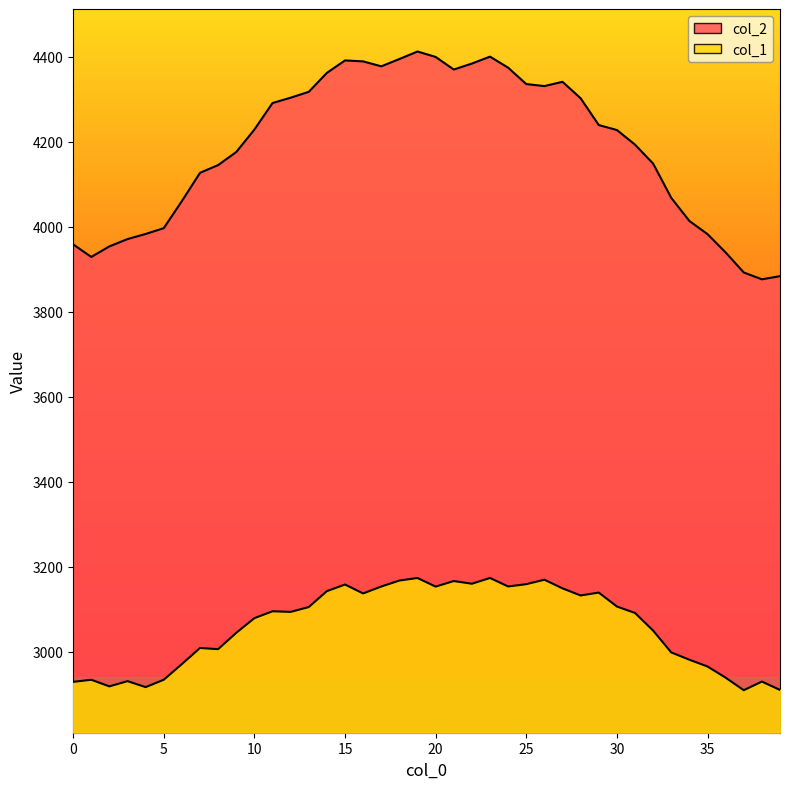

Is the value of col_1 at 3 greater than the value of col_2 at 33?

No